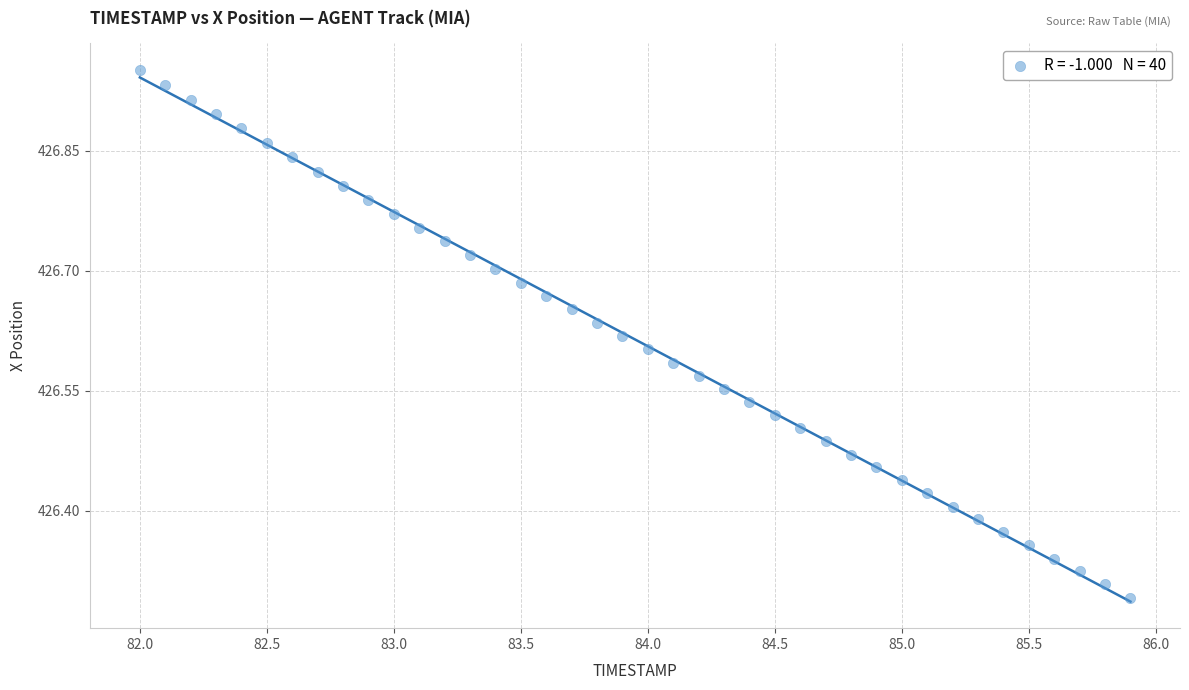

What is the range of X values (max minus min)?

3.9